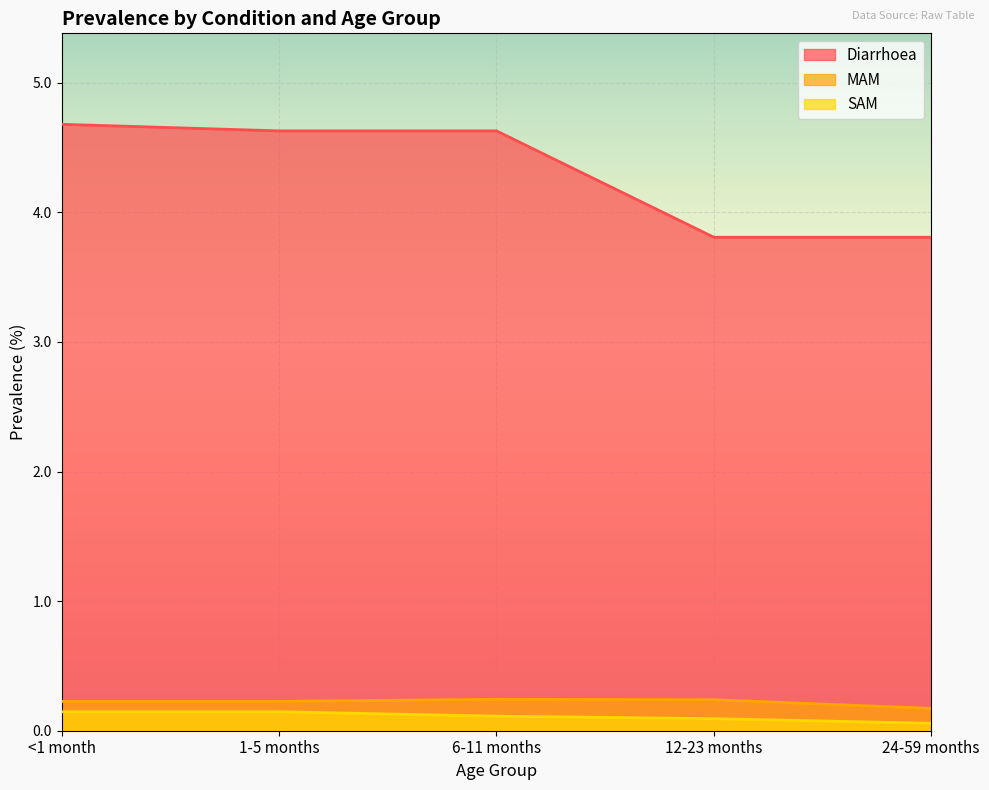

At 1-5 months, list the series in order from largest to smallest.

Diarrhoea, MAM, SAM